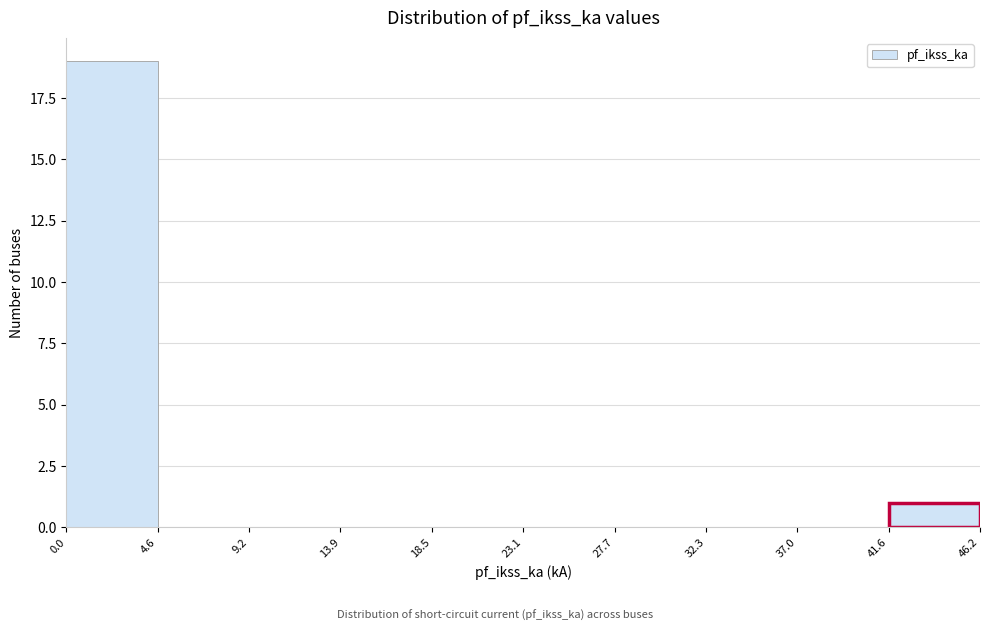

Reading left to right, transcribe this chart: for each bar, give the range it covers on the x-axis and its height. The values are not printed on the chart, so give them approximately, as read against the axis.

0.0 to 4.6: 19
4.6 to 9.2: 0
9.2 to 13.9: 0
13.9 to 18.5: 0
18.5 to 23.1: 0
23.1 to 27.7: 0
27.7 to 32.3: 0
32.3 to 37.0: 0
37.0 to 41.6: 0
41.6 to 46.2: 1